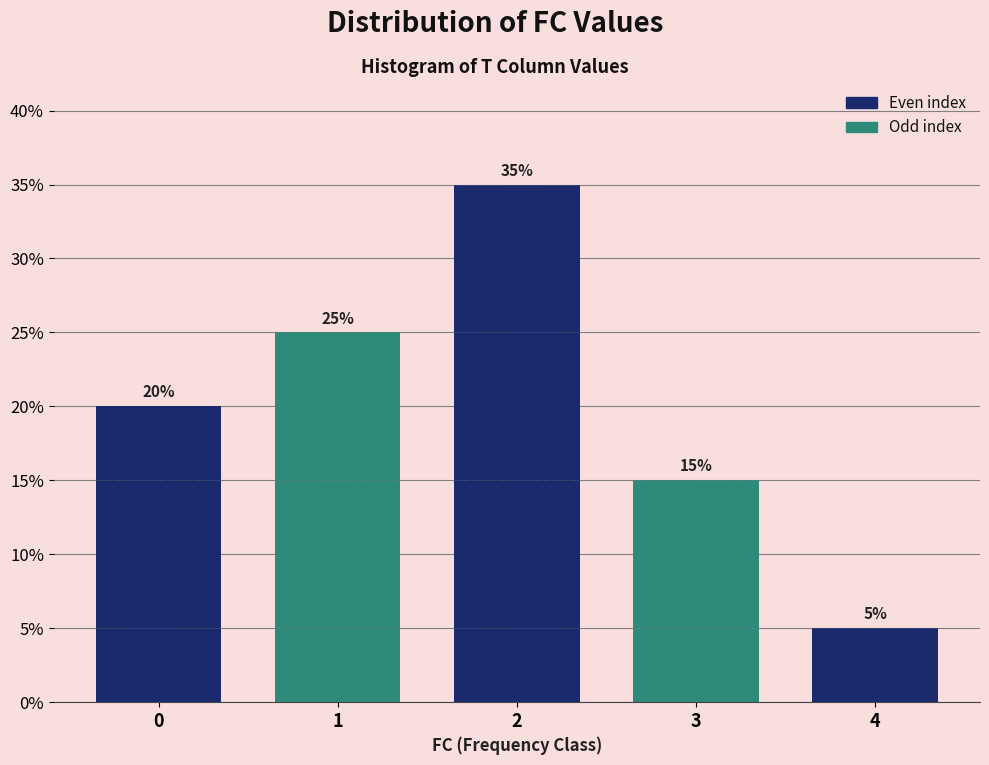

Does the chart contain any negative values?

No